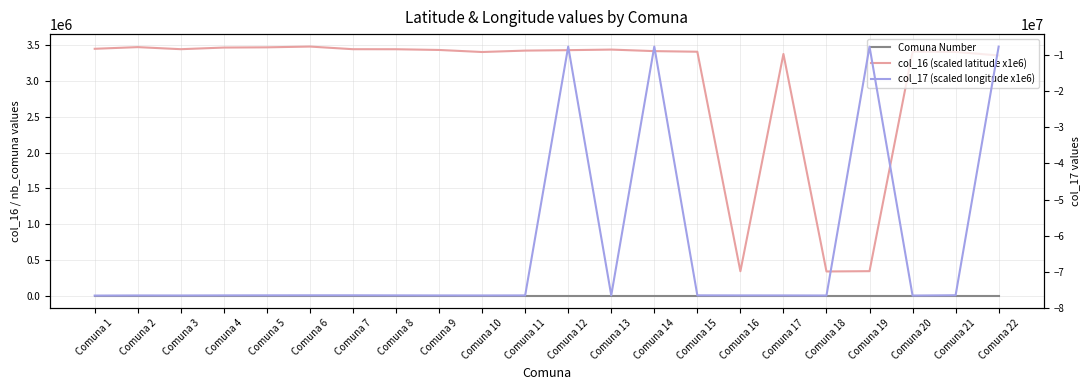

Reading left to right, extract all data points from this chart.

Comuna Number: 1	2	3	4	5	6	7	8	9	10	11	12	13	14	15	16	17	18	19	20	21	22
col_16 (scaled latitude x1e6): 3452904	3476199	3447175	3470139	3473208	3484017	3447147	3446542	3436488	3407796	3427384	3433679	3441777	3420235	3411713	340474	3380512	337676	341745	3413092	3409215	3359197
col_17 (scaled longitude x1e6): -76565703	-76528061	-76536789	-76510075	-76494829	-76485714	-76486708	-76506492	-76522997	-76528026	-76515301	-7650239	-76485438	-7647186	-76496695	-76516458	-76521043	-76542731	-7655076	-76557423	-76468148	-7653823